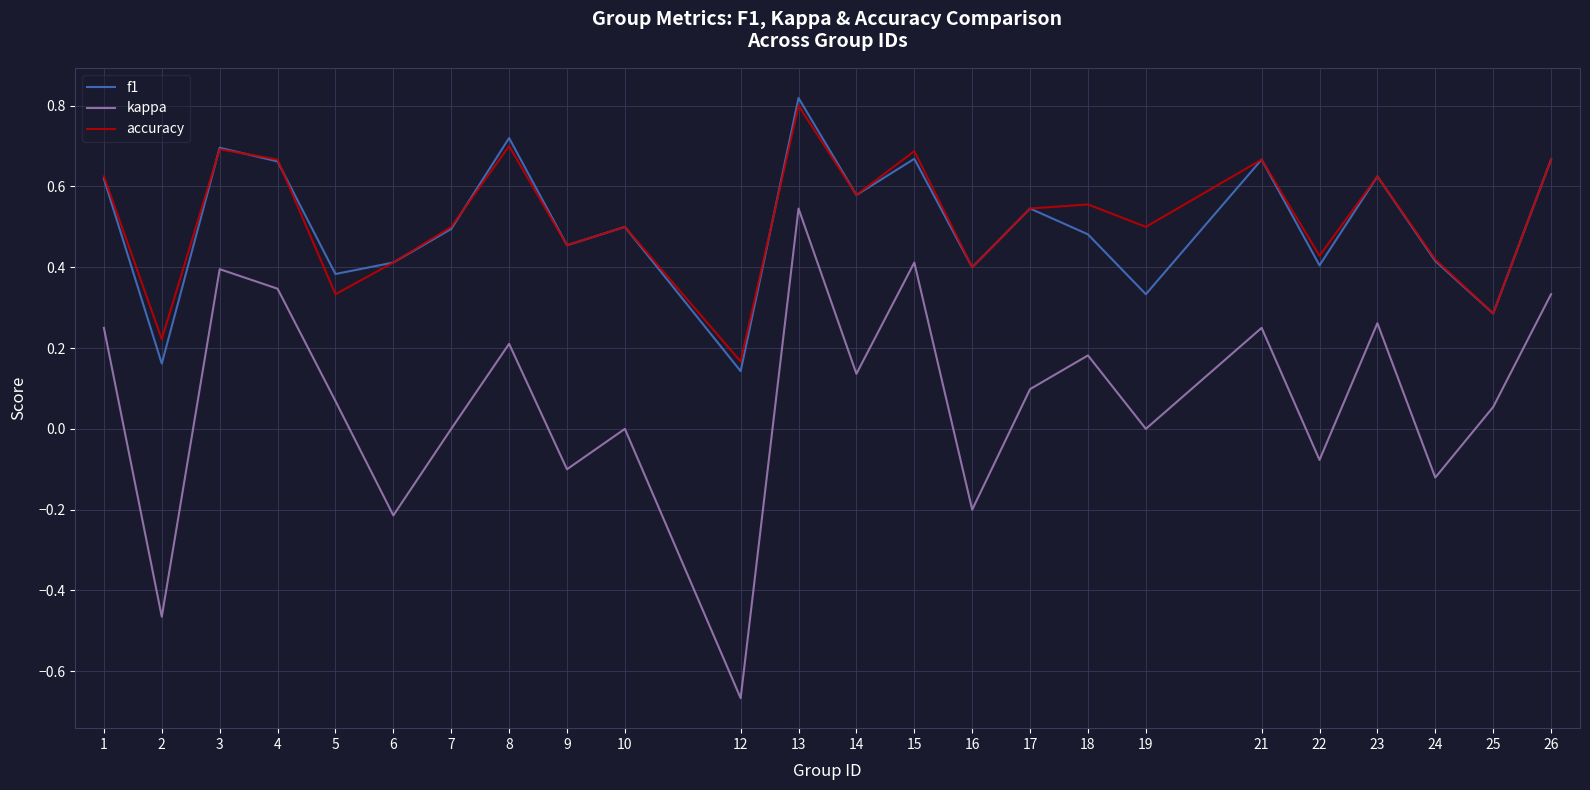

What is the total value across all series at 23?

1.5